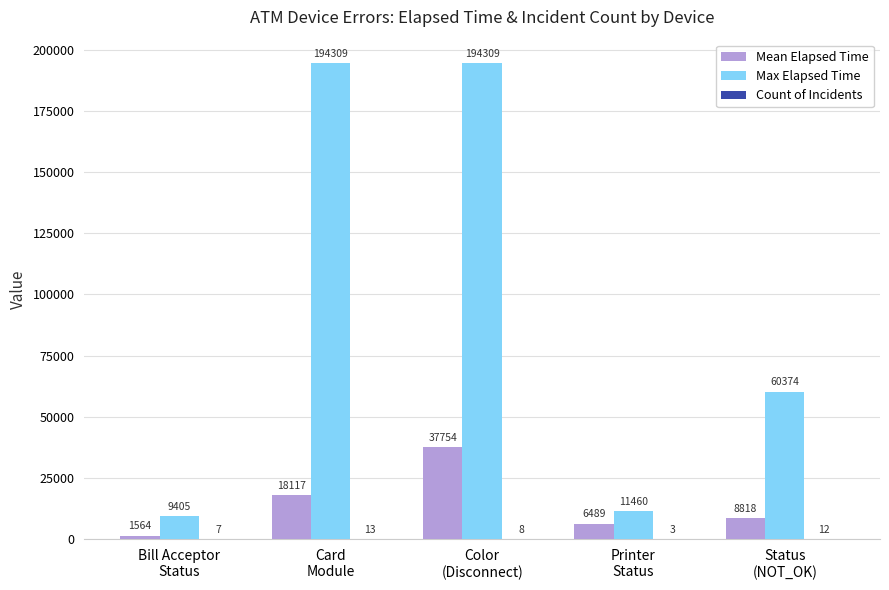

What is the sum of all Max Elapsed Time values?

469857